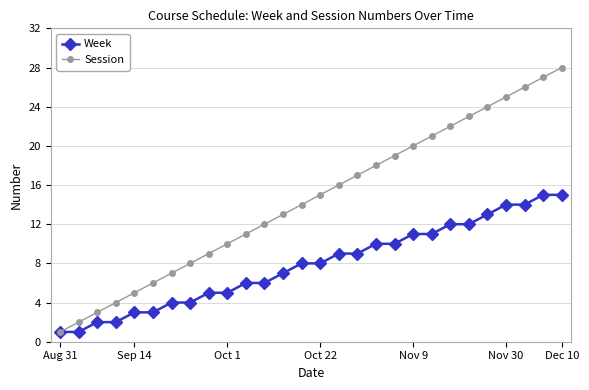

Is this an area chart (filled region under the line)?

No